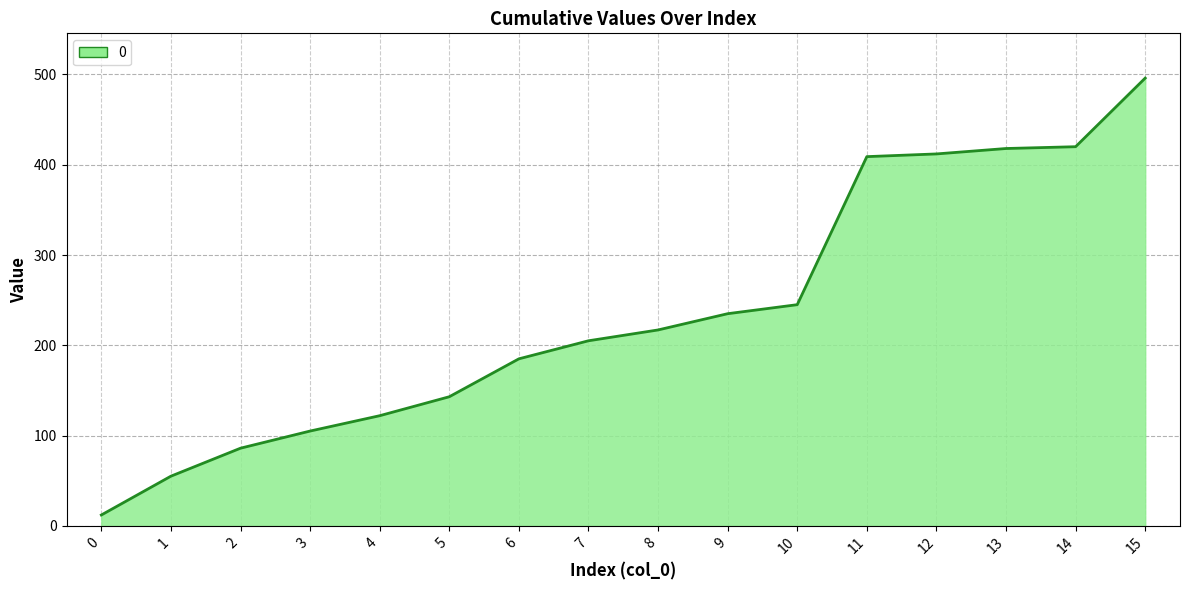

Read the value at 5.

143